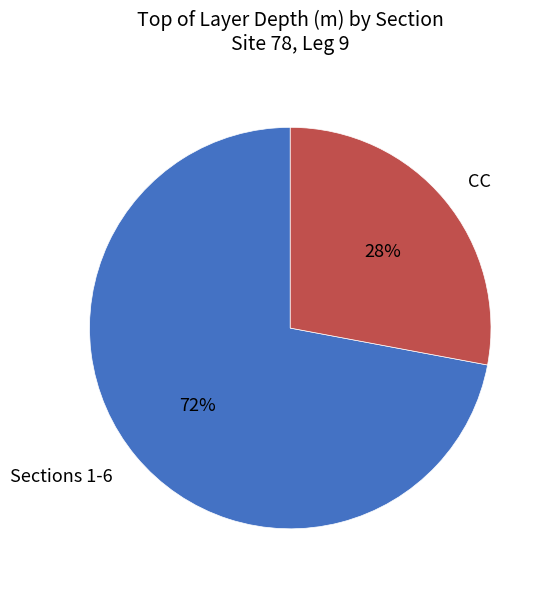

Which slice is the largest?

Sections 1-6